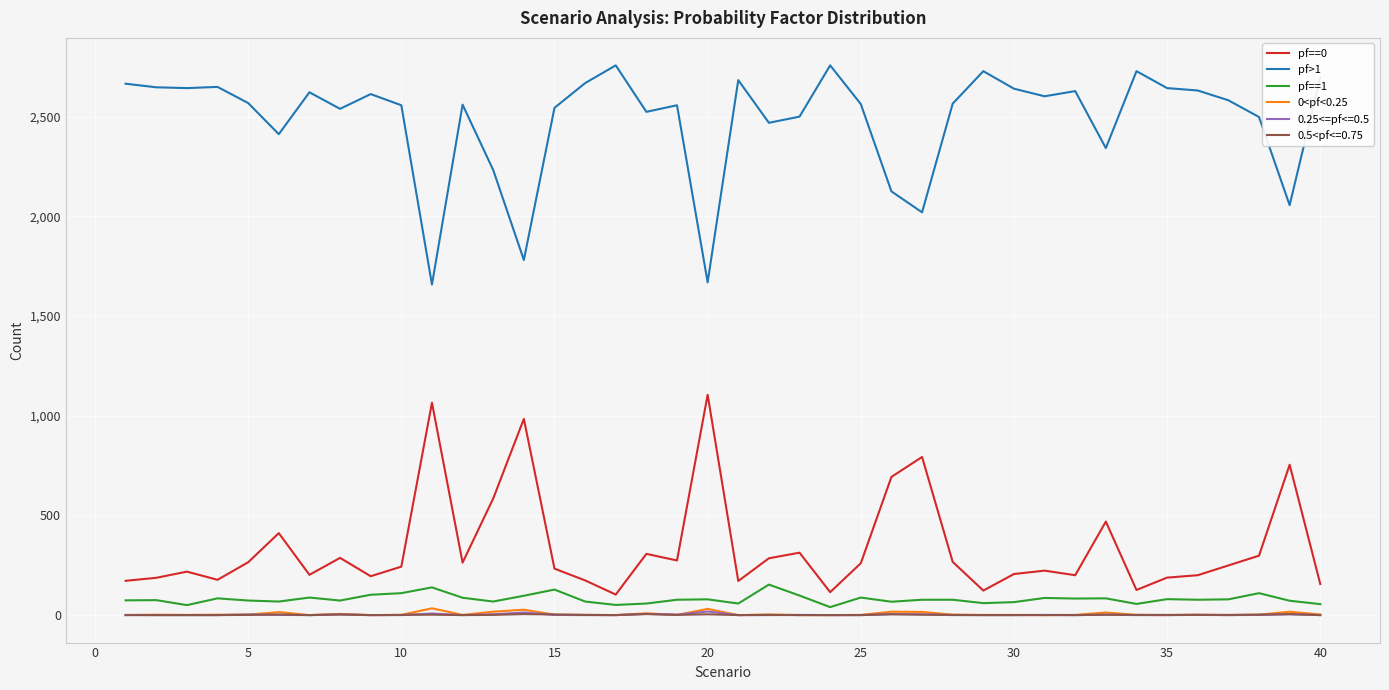

What is the lowest value of the pf==1 series?

40